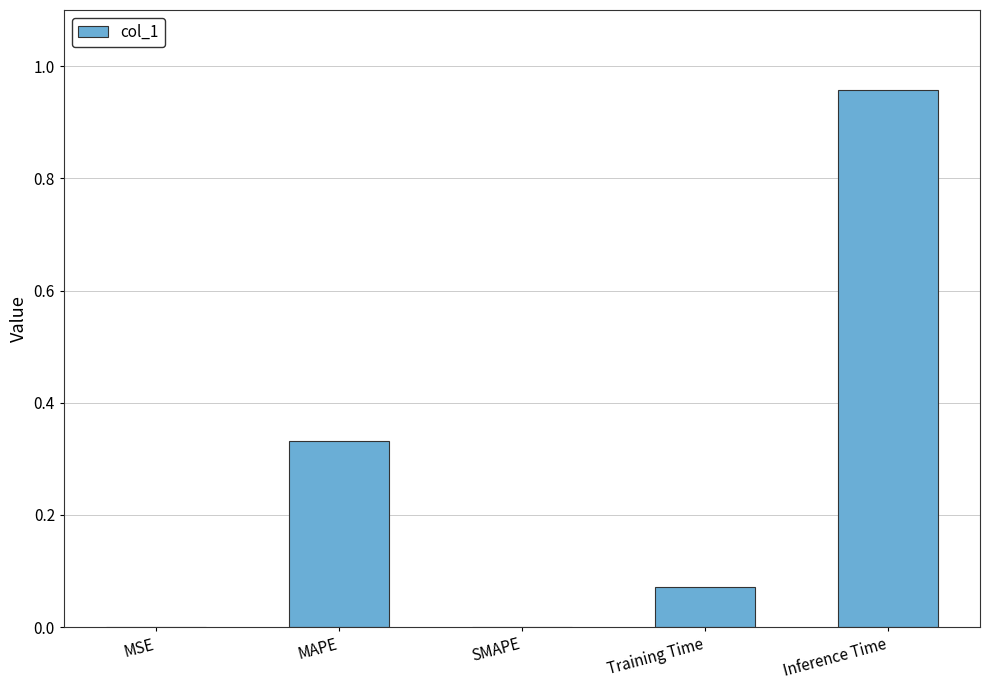

What is the sum of all values?

1.4